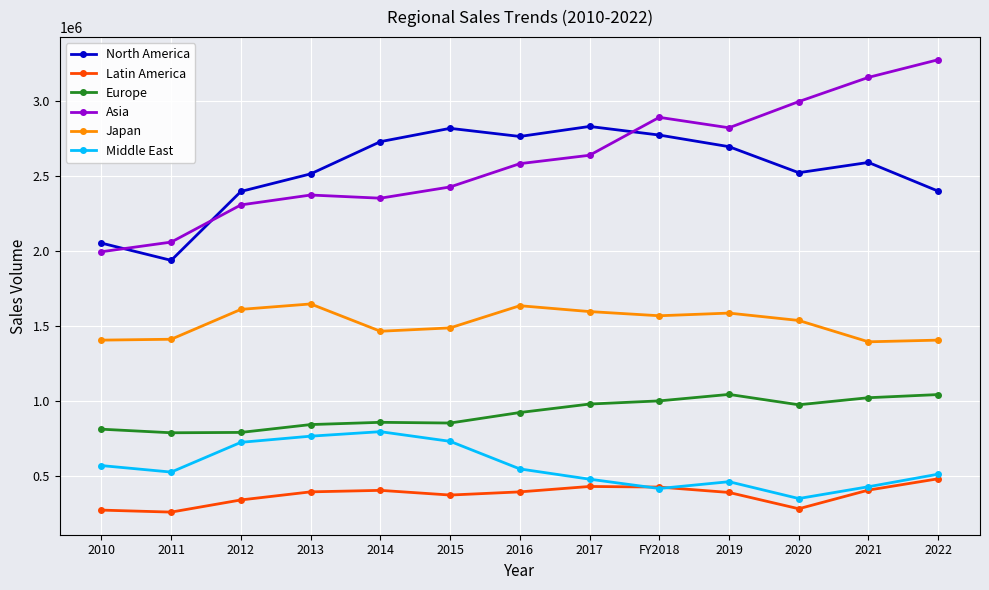

Is it true that Japan equals 856837 at 2019?

False